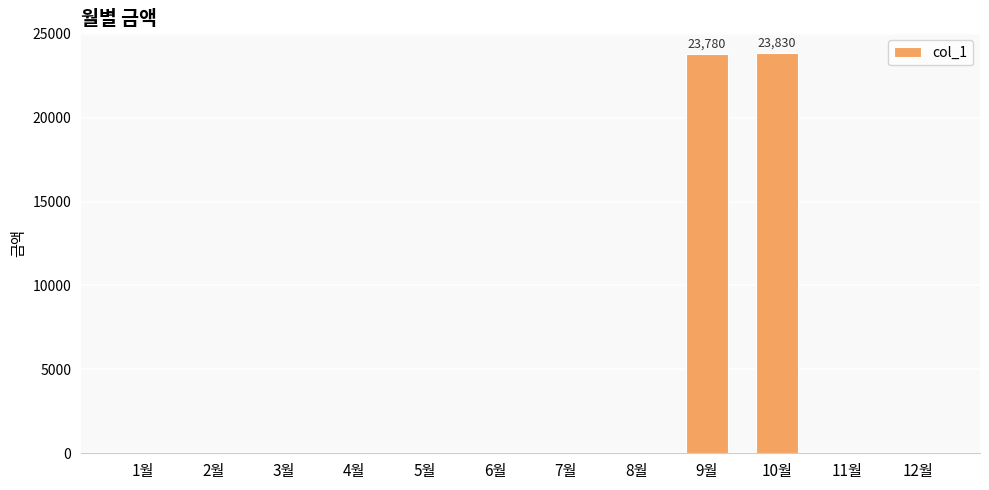

What is the sum of all values?

47610